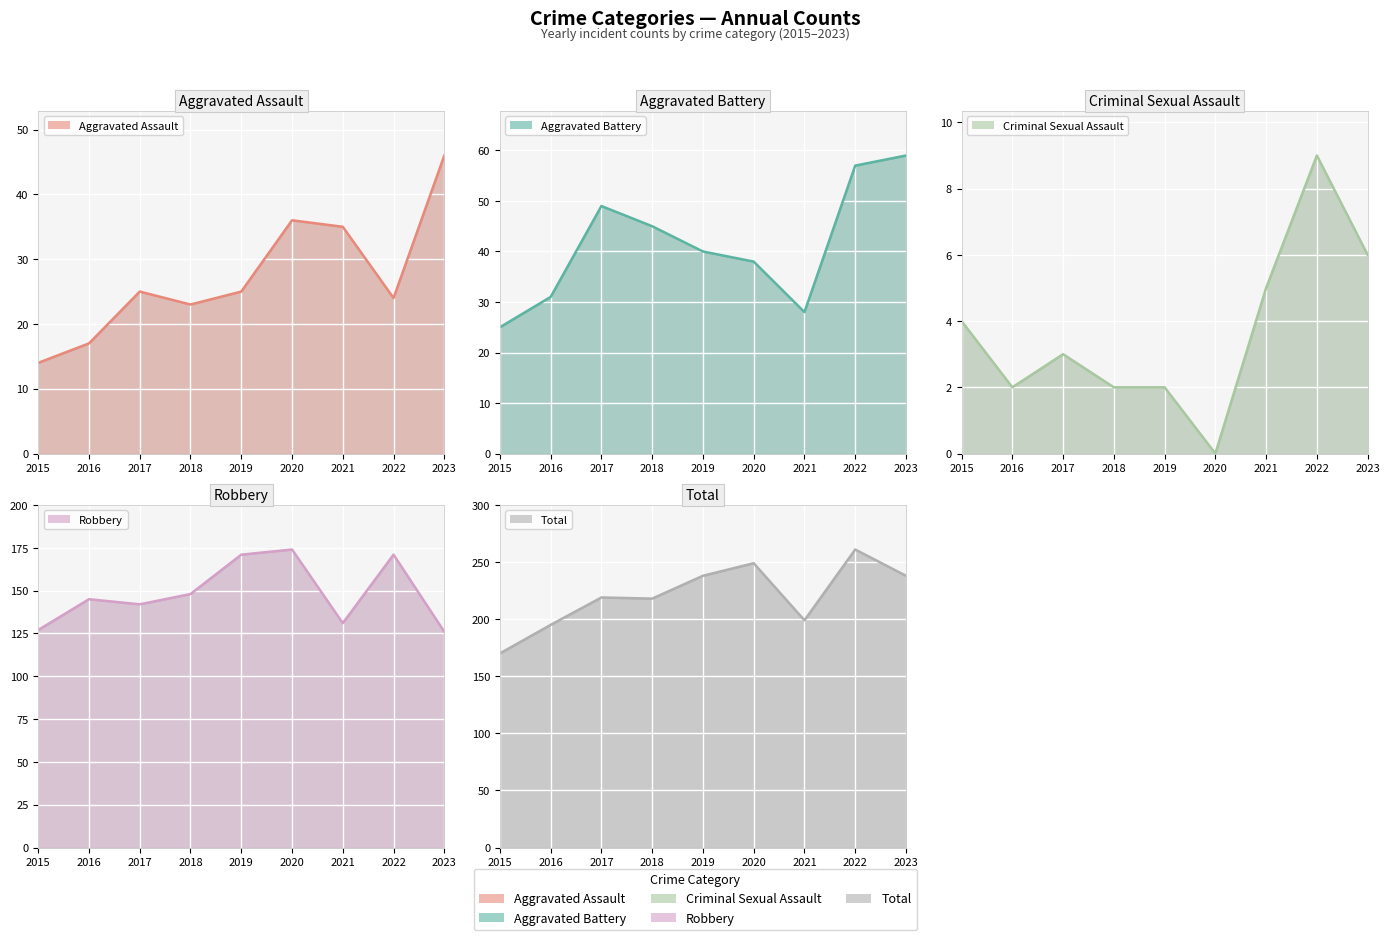

True or false: Aggravated Battery (line) and Robbery (line) intersect in this chart.

False